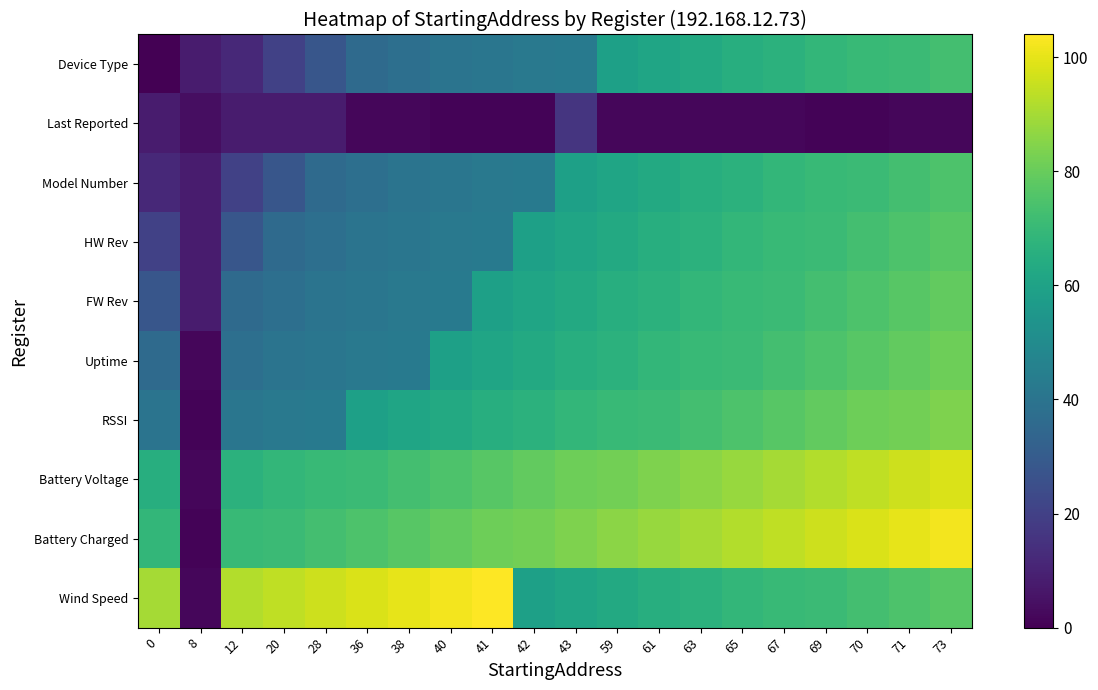

At which category does the chart reach its peak across all series?

41